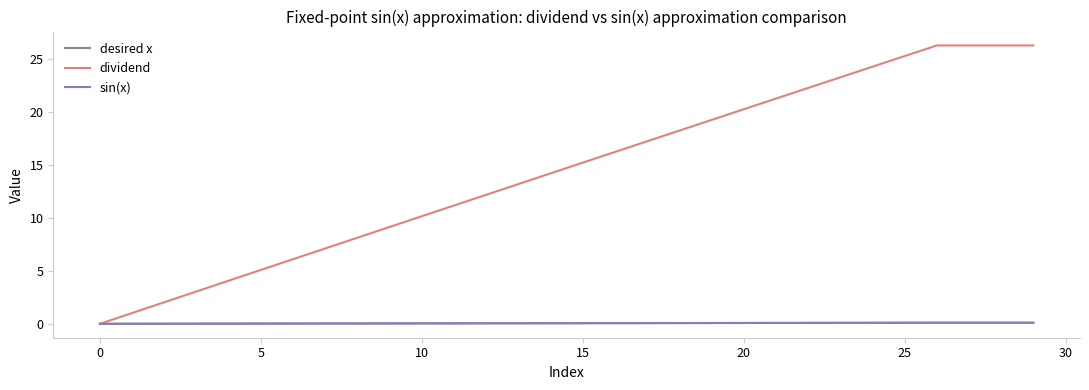

Which series has the widest spread of values?

dividend